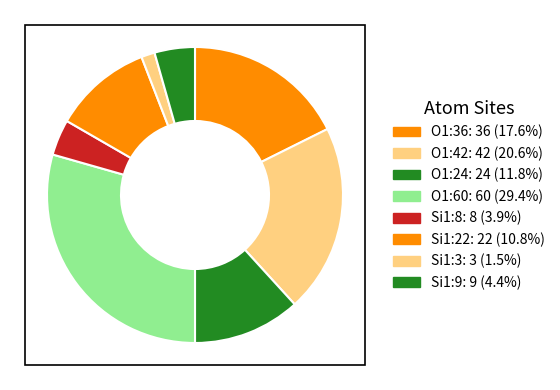

How many segments does this pie chart have?

8